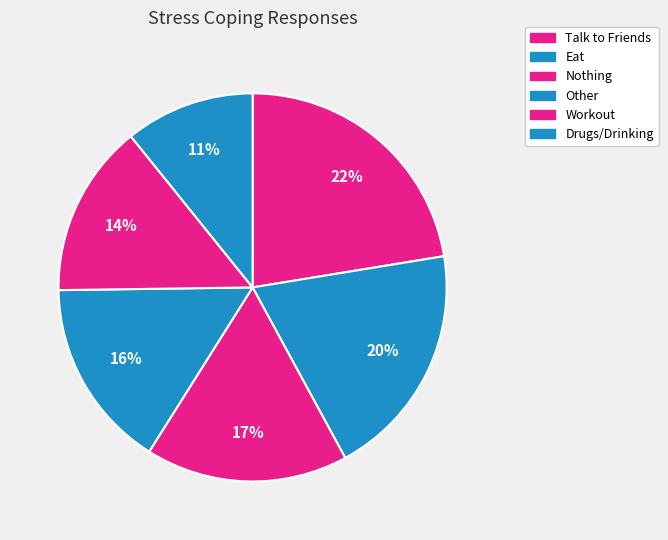

True or false: Other accounts for 16% of the total.

True